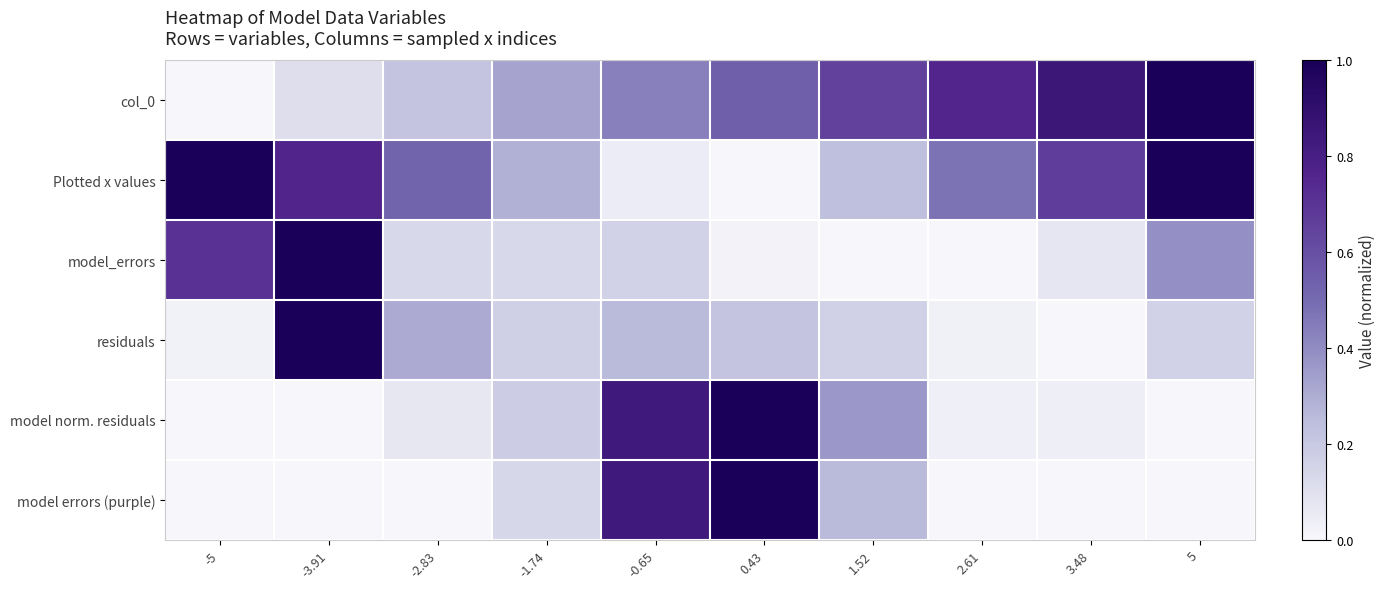

Reading right to left, extract all data points from this chart.

col_0: 5=1.0	3.48=0.8	2.61=0.8	1.52=0.7	0.43=0.5	-0.65=0.4	-1.74=0.3	-2.83=0.2	-3.91=0.1	-5=0.0
Plotted x values: 5=1.0	3.48=0.7	2.61=0.5	1.52=0.2	0.43=0.0	-0.65=0.0	-1.74=0.3	-2.83=0.5	-3.91=0.8	-5=1.0
model_errors: 5=0.4	3.48=0.1	2.61=0.0	1.52=0.0	0.43=0.0	-0.65=0.2	-1.74=0.1	-2.83=0.1	-3.91=1.0	-5=0.7
residuals: 5=0.2	3.48=0.0	2.61=0.0	1.52=0.2	0.43=0.2	-0.65=0.3	-1.74=0.2	-2.83=0.3	-3.91=1.0	-5=0.0
model norm. residuals: 5=0.0	3.48=0.0	2.61=0.0	1.52=0.4	0.43=1.0	-0.65=0.8	-1.74=0.2	-2.83=0.1	-3.91=0.0	-5=0.0
model errors (purple): 5=0.0	3.48=0.0	2.61=0.0	1.52=0.3	0.43=1.0	-0.65=0.8	-1.74=0.1	-2.83=0.0	-3.91=0.0	-5=0.0